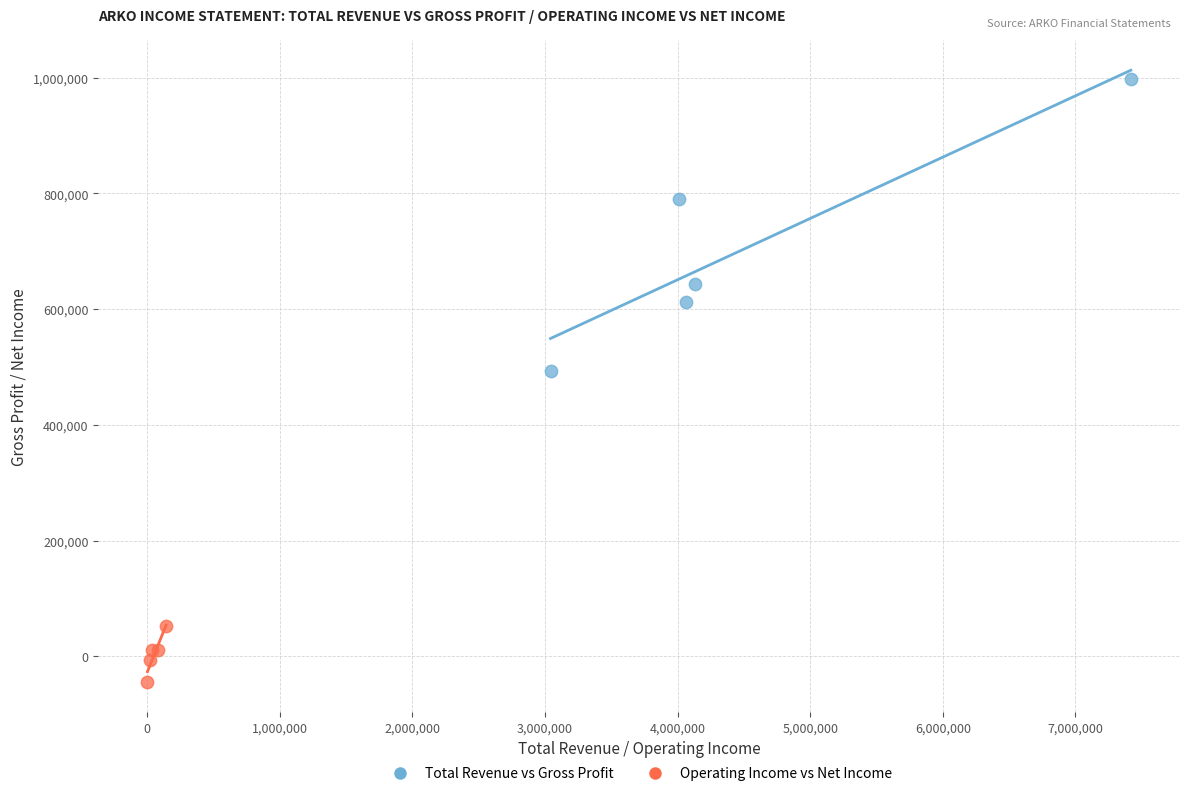

Which series has the widest spread of Y values?

Total Revenue vs Gross Profit